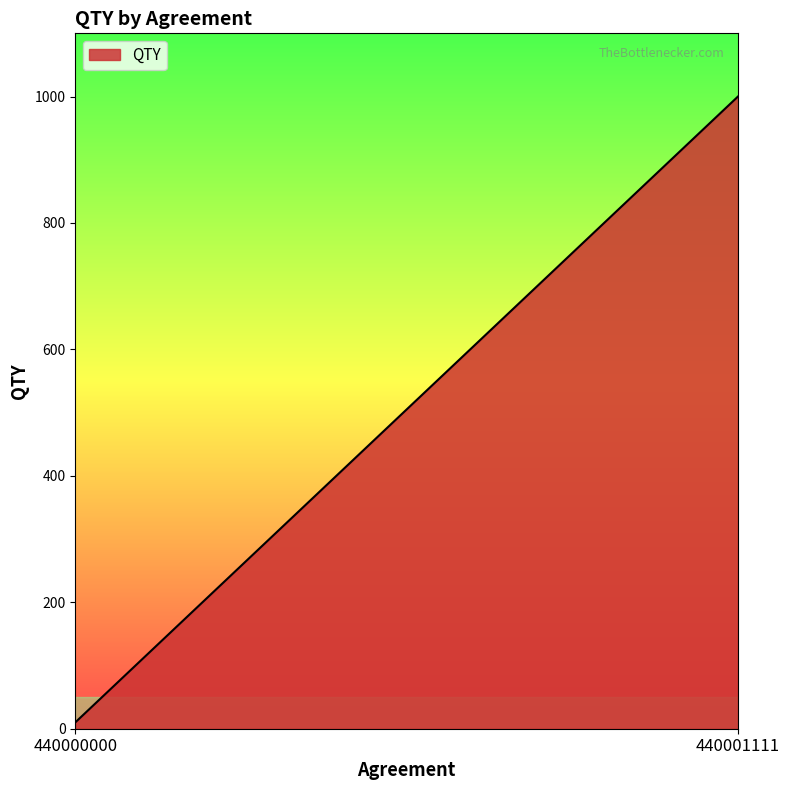

How many values are below 1000?

1